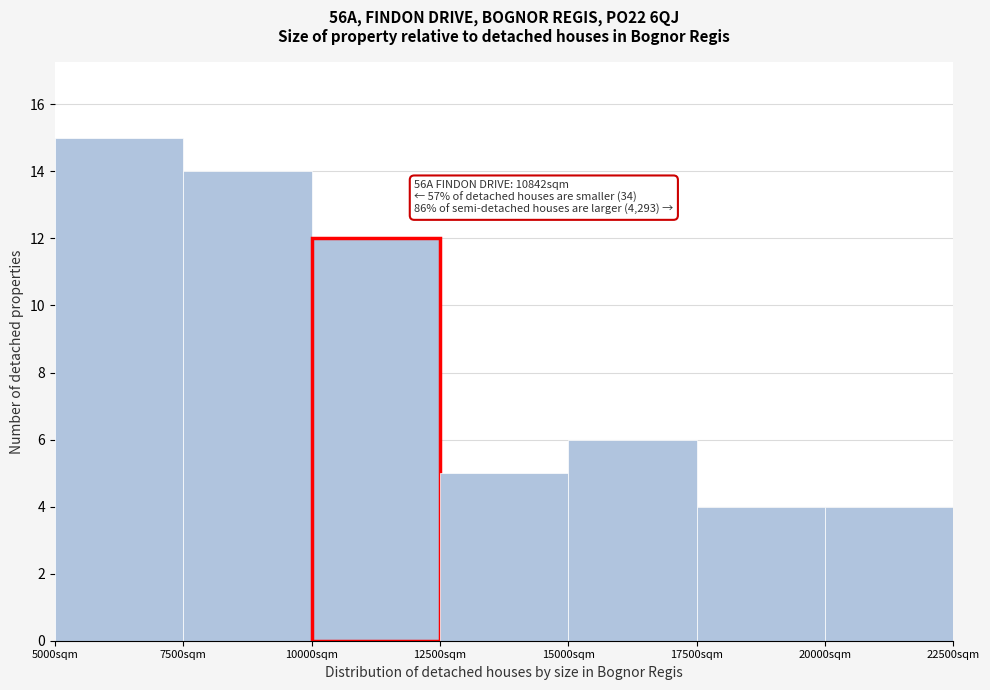

Which range on the x-axis has the tallest bar?

5000 to 7500